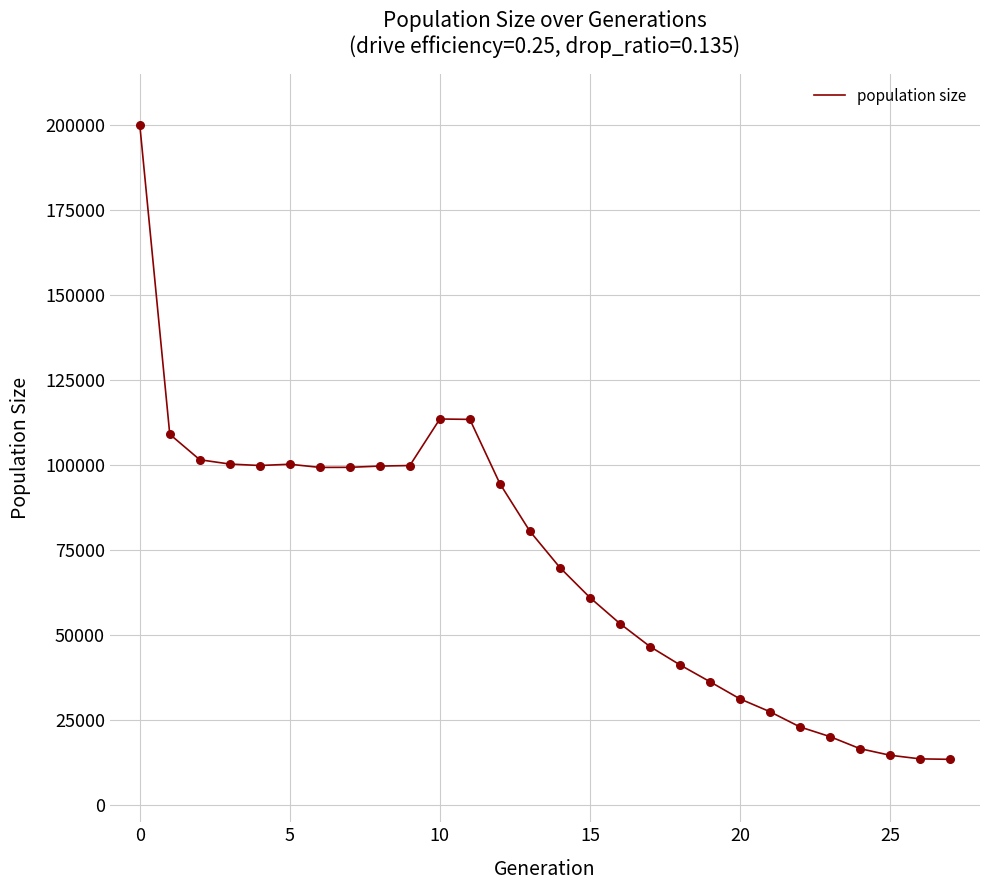

What is the difference between the maximum and minimum values?

186639